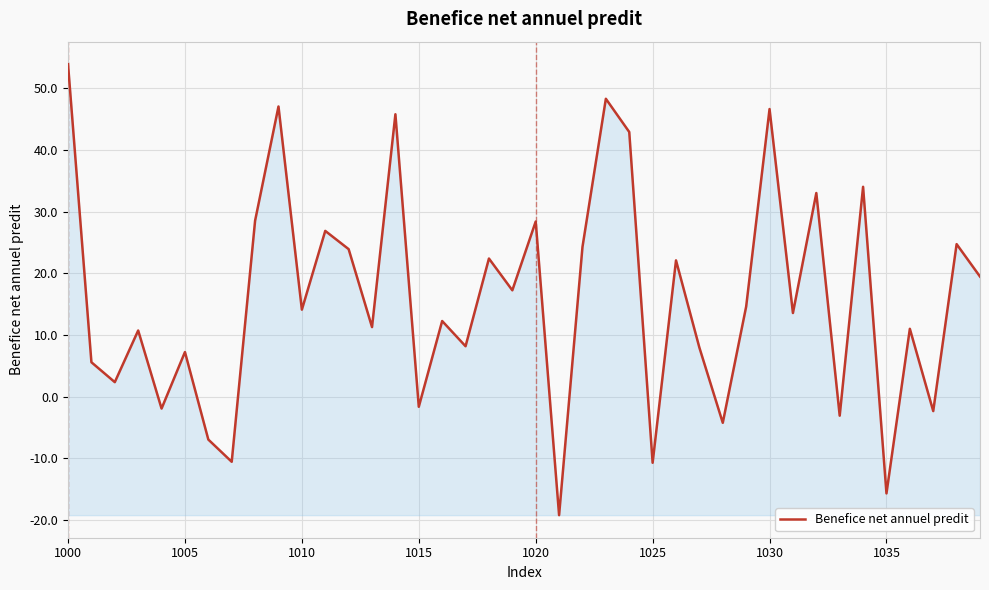

What is the greatest value displayed?

53.9